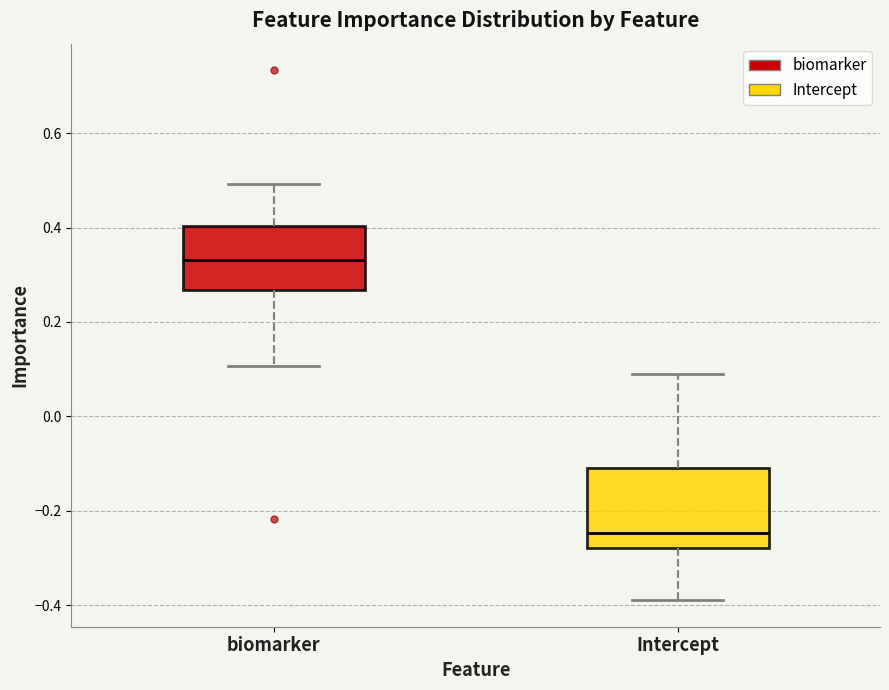

Which box is the tallest, from its lower edge to its upper edge?

Intercept